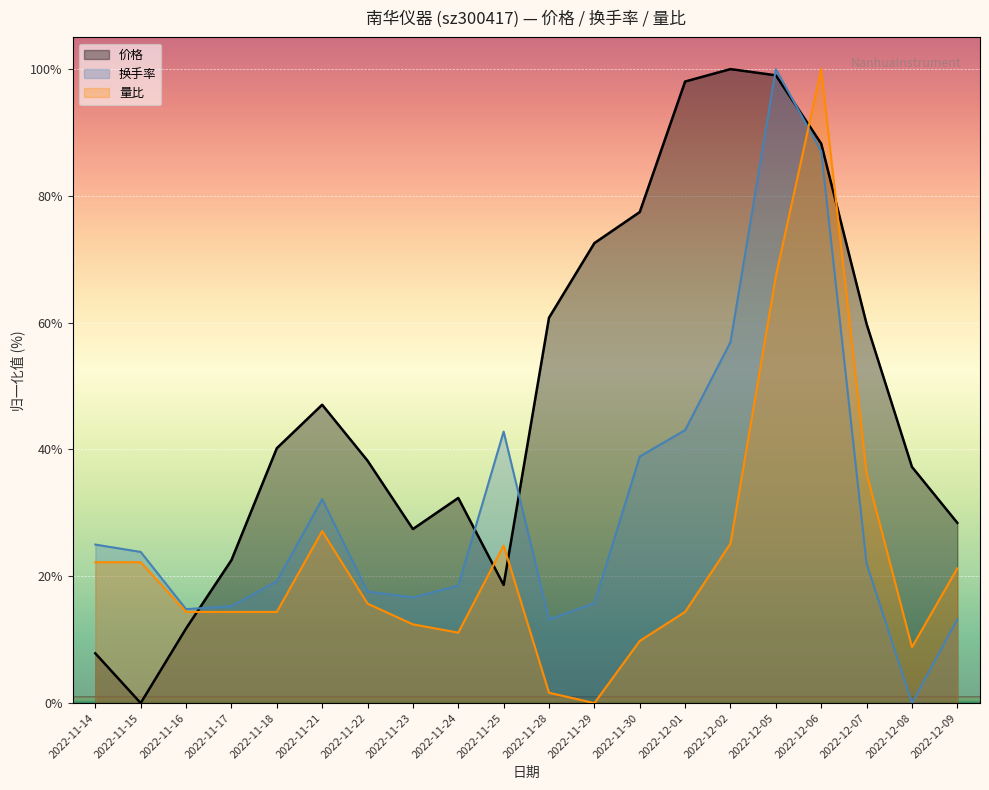

Reading right to left, what are all the values shown in this chart?

价格: 2022-12-09=28.4	2022-12-08=37.3	2022-12-07=59.8	2022-12-06=88.2	2022-12-05=99.0	2022-12-02=100.0	2022-12-01=98.0	2022-11-30=77.5	2022-11-29=72.5	2022-11-28=60.8	2022-11-25=18.6	2022-11-24=32.4	2022-11-23=27.5	2022-11-22=38.2	2022-11-21=47.1	2022-11-18=40.2	2022-11-17=22.5	2022-11-16=11.8	2022-11-15=0.0	2022-11-14=7.8
换手率: 2022-12-09=13.2	2022-12-08=0.0	2022-12-07=22.0	2022-12-06=87.0	2022-12-05=100.0	2022-12-02=56.9	2022-12-01=43.1	2022-11-30=38.9	2022-11-29=15.7	2022-11-28=13.2	2022-11-25=42.8	2022-11-24=18.5	2022-11-23=16.7	2022-11-22=17.6	2022-11-21=32.2	2022-11-18=19.2	2022-11-17=15.3	2022-11-16=14.8	2022-11-15=23.8	2022-11-14=25.0
量比: 2022-12-09=21.2	2022-12-08=8.8	2022-12-07=36.3	2022-12-06=100.0	2022-12-05=67.3	2022-12-02=25.2	2022-12-01=14.4	2022-11-30=9.8	2022-11-29=0.0	2022-11-28=1.6	2022-11-25=24.8	2022-11-24=11.1	2022-11-23=12.4	2022-11-22=15.7	2022-11-21=27.1	2022-11-18=14.4	2022-11-17=14.4	2022-11-16=14.4	2022-11-15=22.2	2022-11-14=22.2